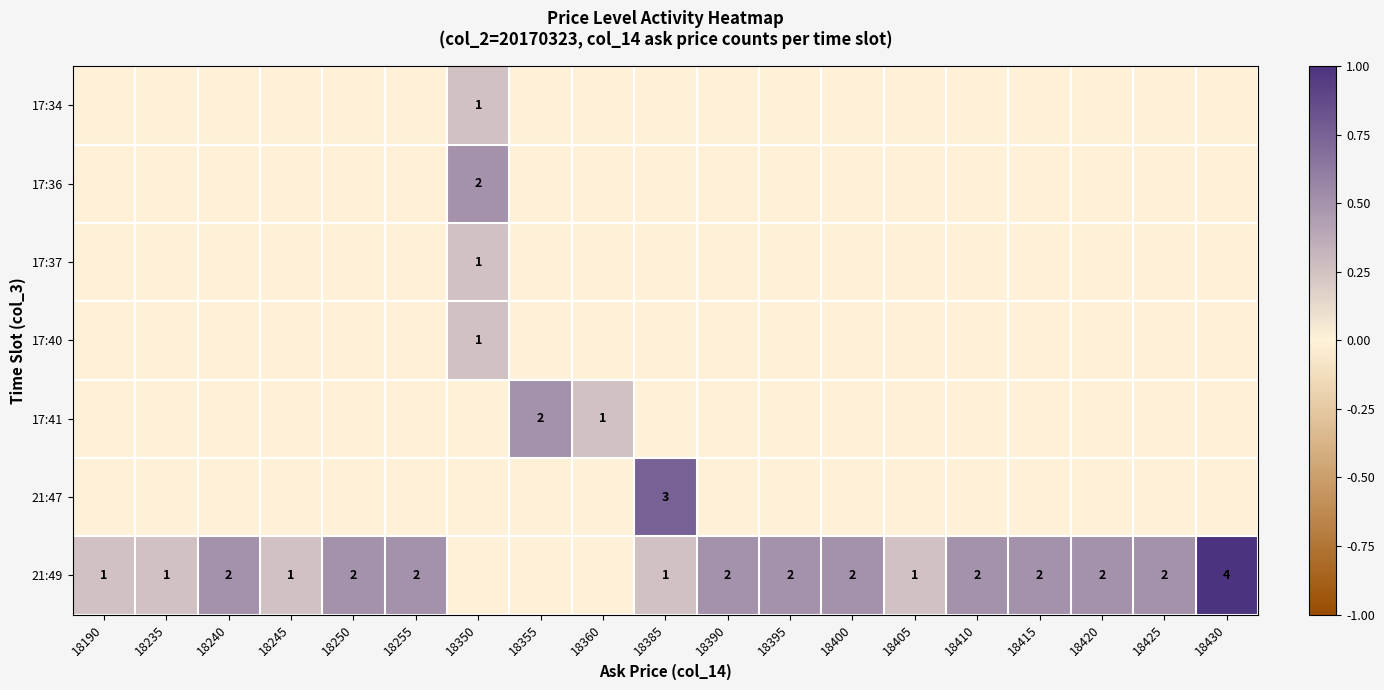

True or false: 21:49 has a value of 3 at 18425.

False